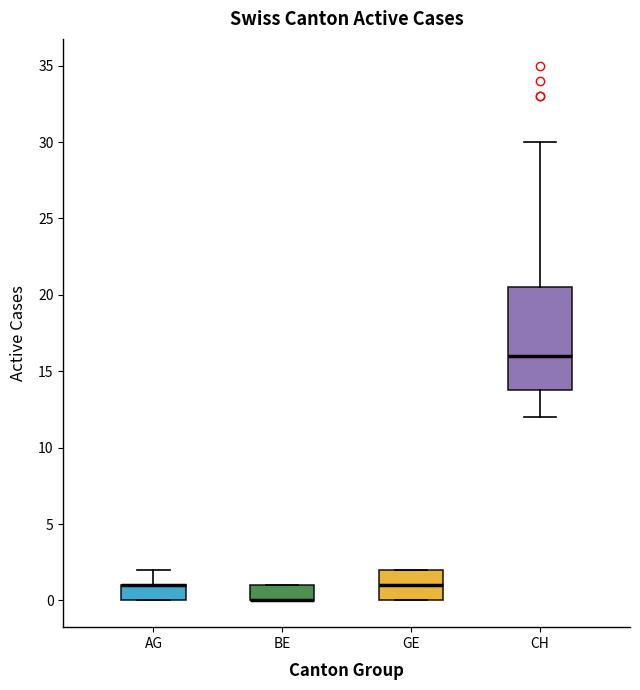

Comparing the boxes themselves (not the whiskers), which one is the tallest?

CH